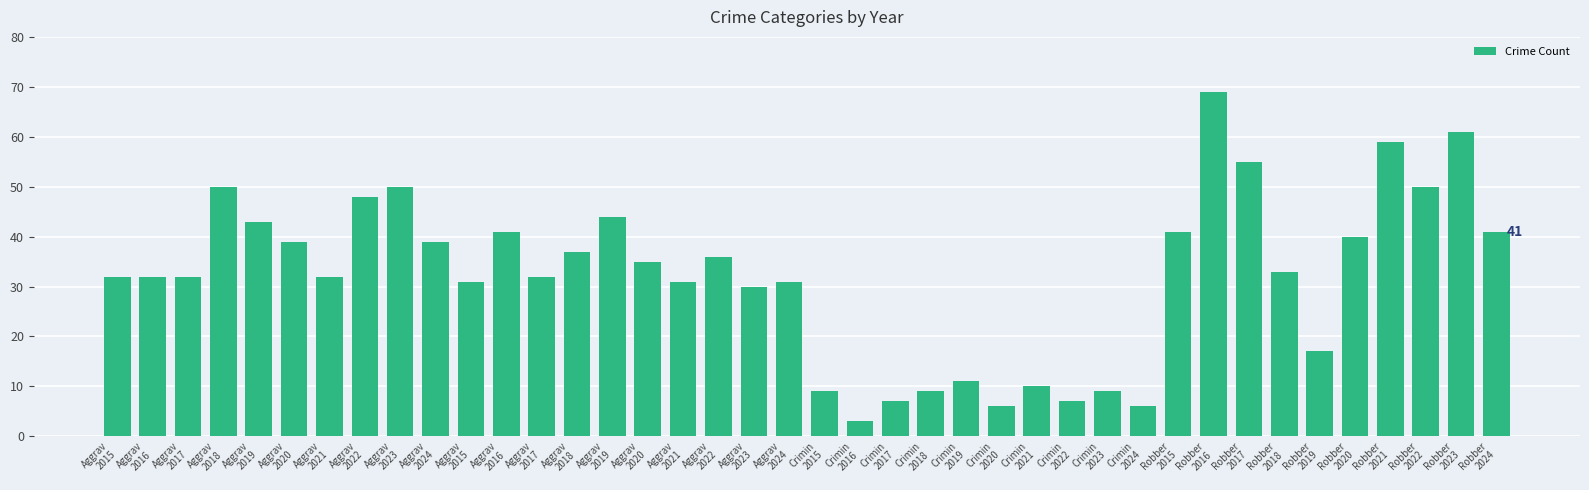

At which category does the chart reach its peak across all series?

Robber
2016